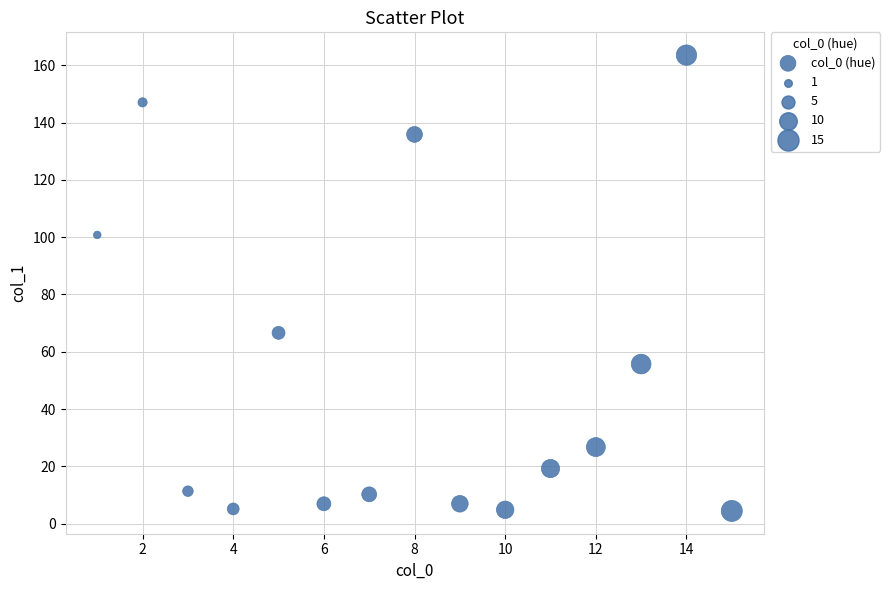

What is the range of Y values (max minus min)?

159.2